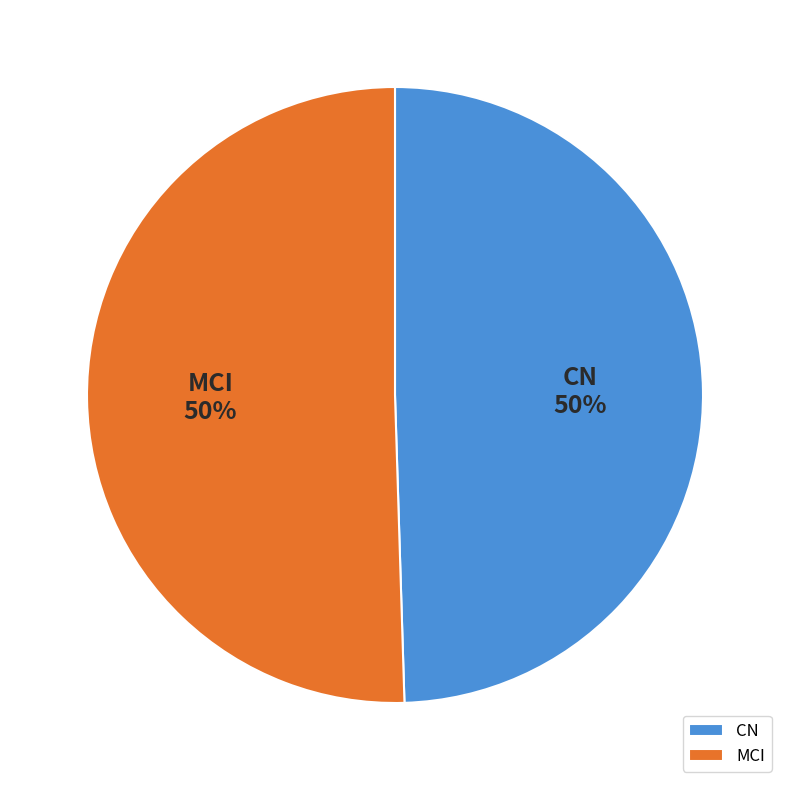

The CN slice represents 50% of the pie. True or false?

True